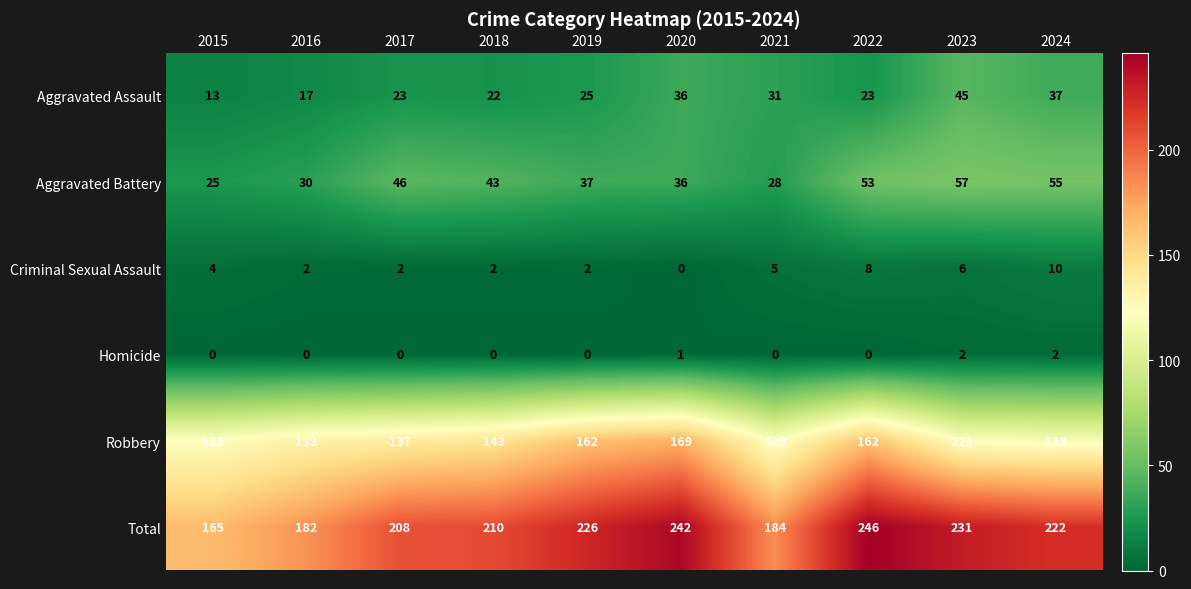

Between 2018 and 2020, which series saw the biggest shift?

Total